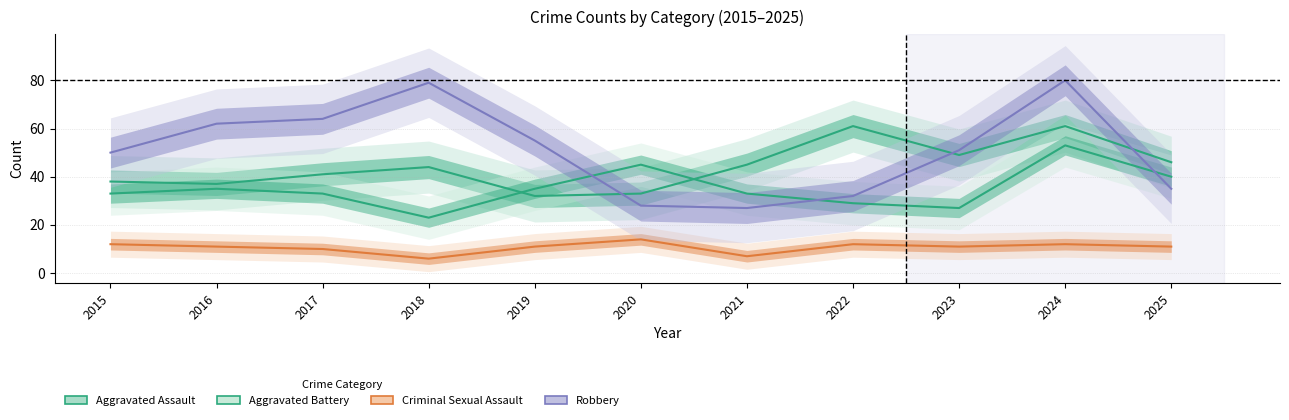

At how many categories does at least one series exceed 65?

2